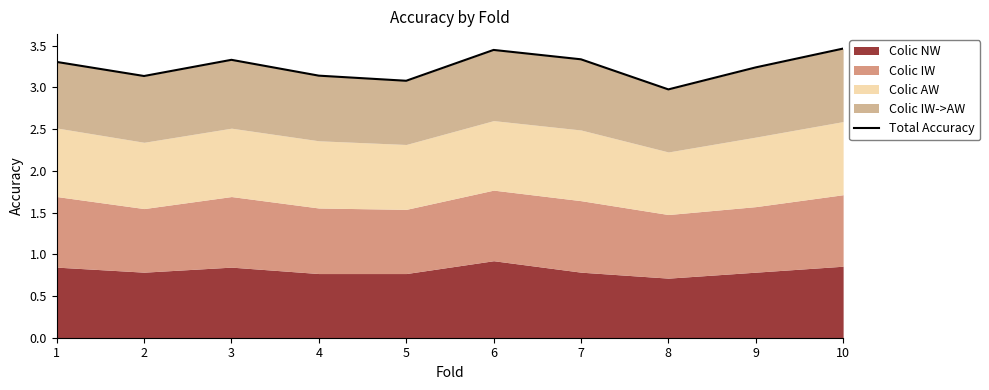

How many points are higher than both their immediate neighbors (excluding endpoints)?

2